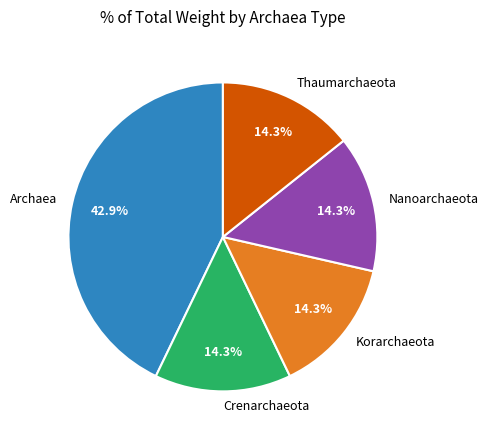

How much of the chart is everything except Archaea?

57.1%